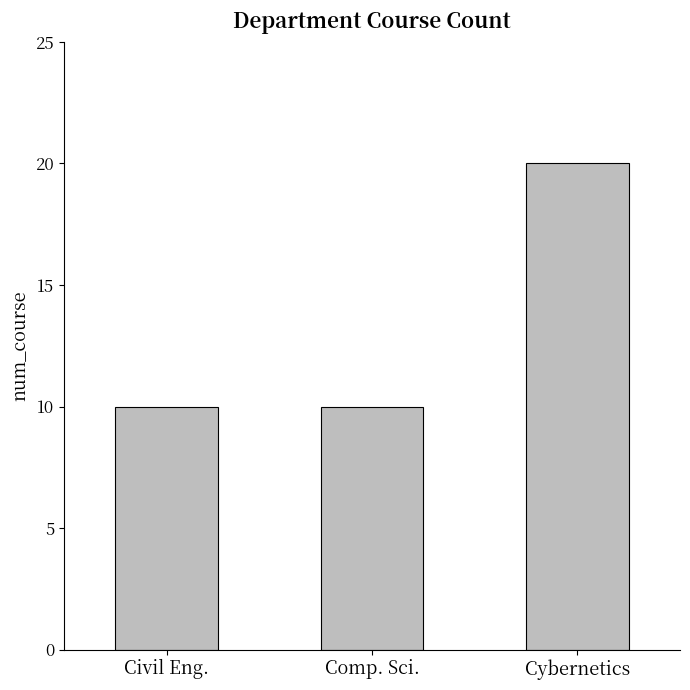

What is the value of the 1st bar from the left?

10